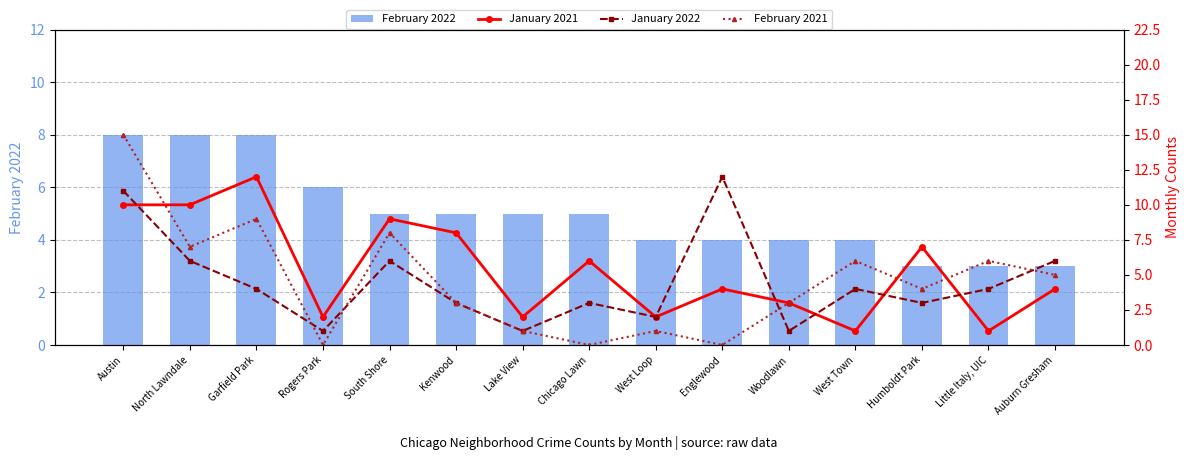

List the labels in order of January 2022 value, smallest first.

Rogers Park, Lake View, Woodlawn, West Loop, Kenwood, Chicago Lawn, Humboldt Park, Garfield Park, West Town, Little Italy, UIC, North Lawndale, South Shore, Auburn Gresham, Austin, Englewood